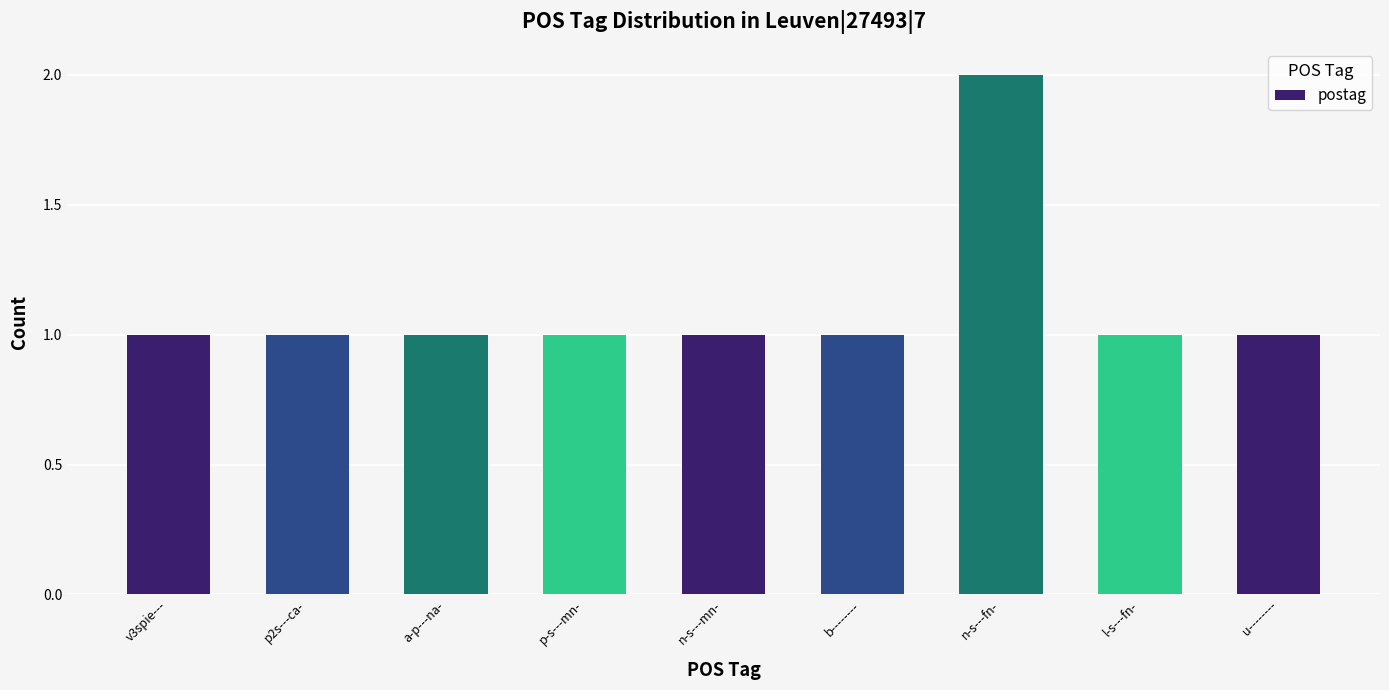

What position from the left is n-s---fn-?

7